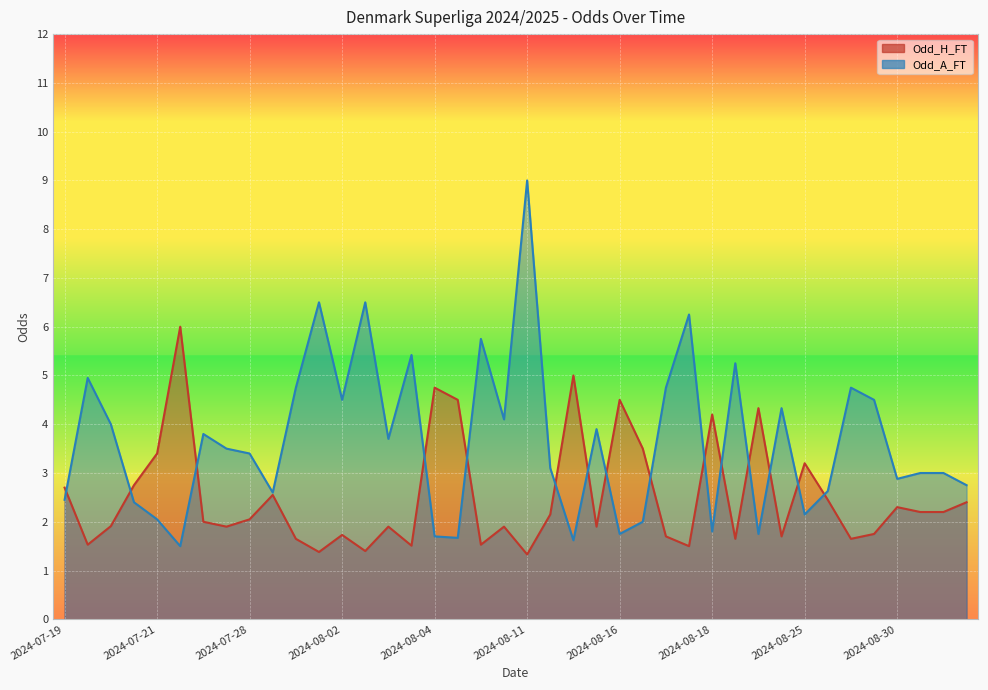

What is the highest value of the Odd_H_FT series?

6.0